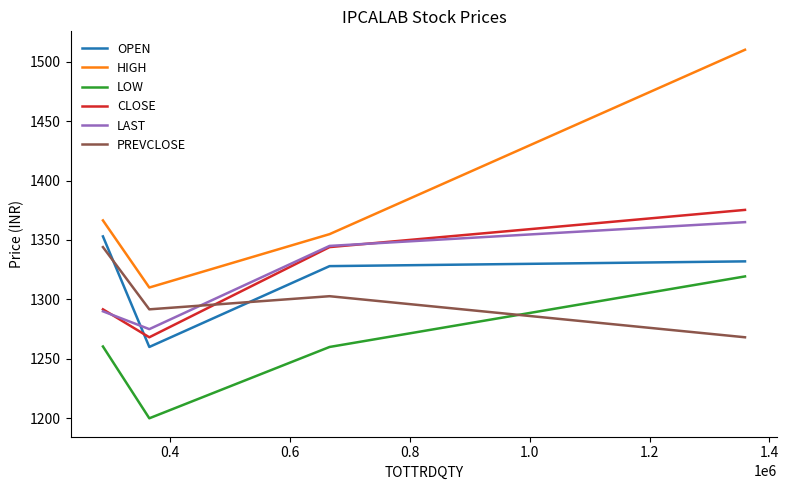

Does the chart have visible grid lines?

No